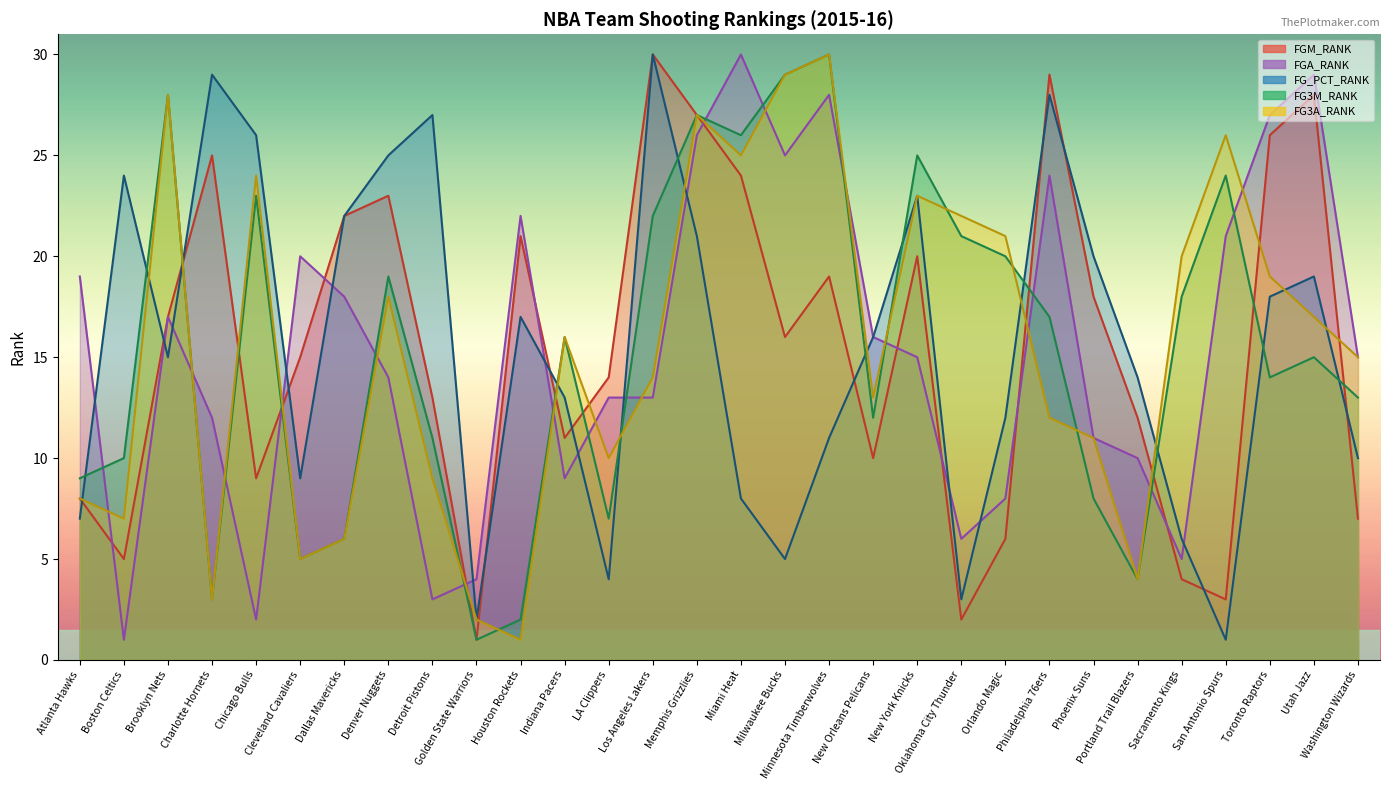

True or false: FGA_RANK and FG_PCT_RANK intersect in this chart.

True